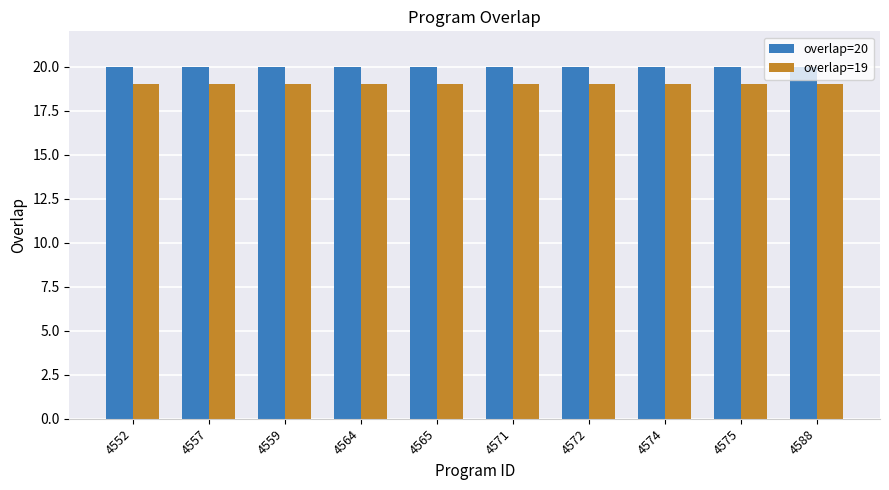

What is the maximum value for overlap=20?

20